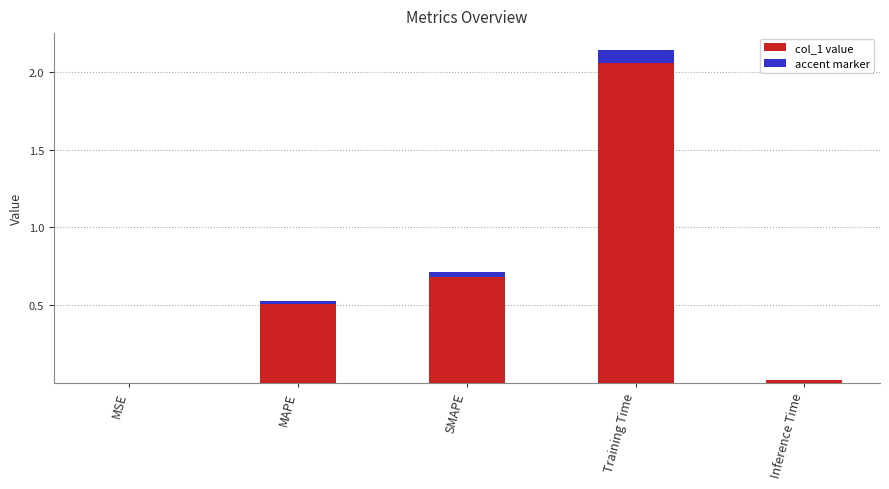

How many series are shown in this chart?

1